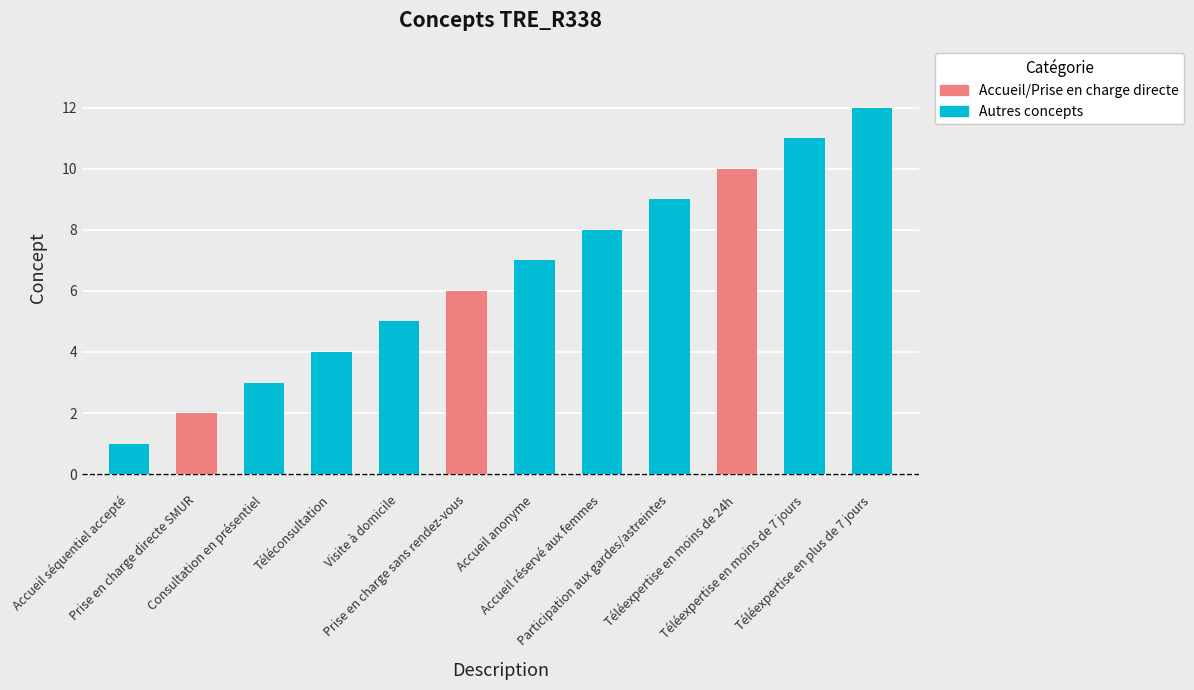

What position from the right is Prise en charge directe SMUR?

11